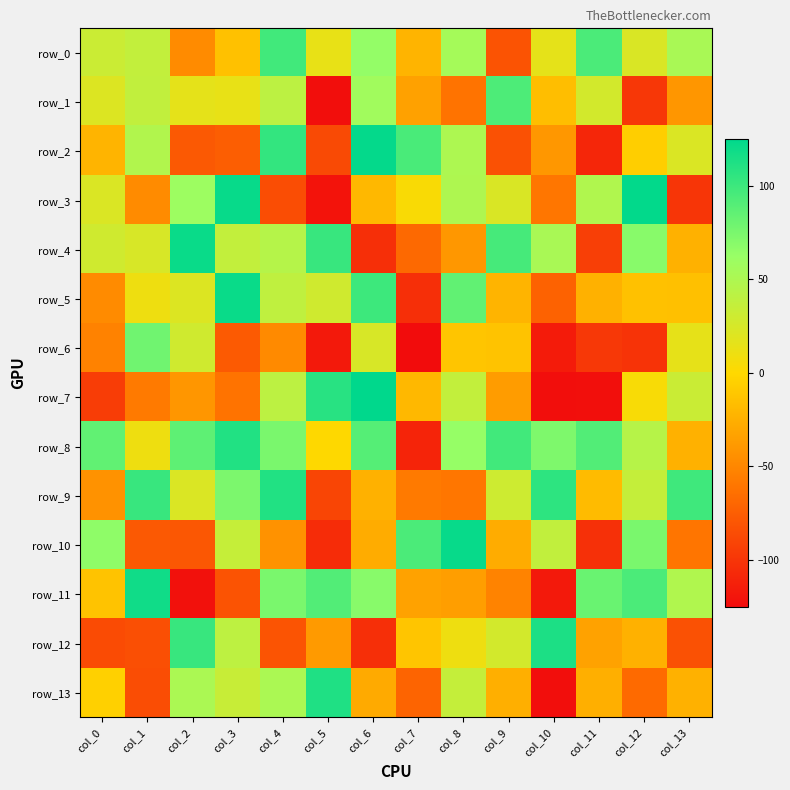

How many negative values does the row_1 series have?

6